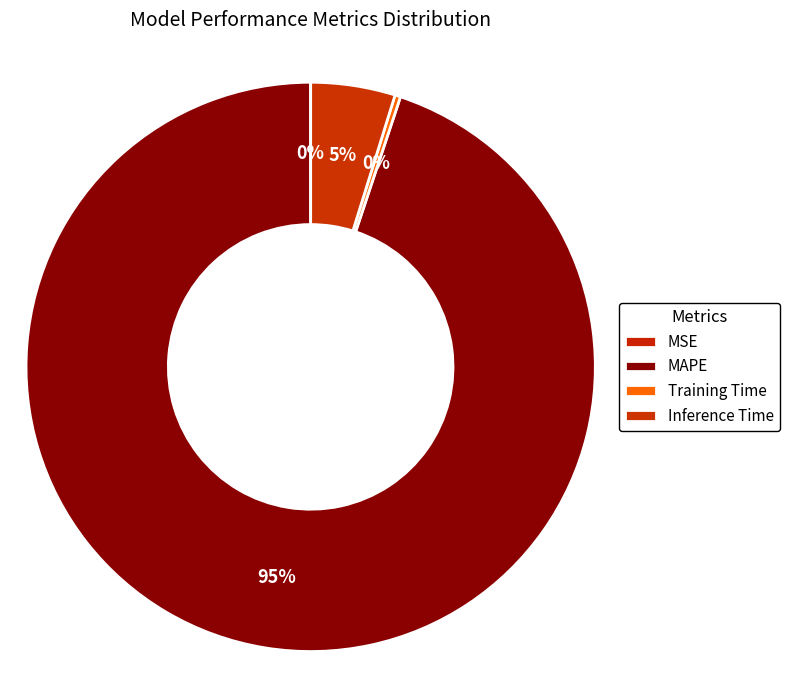

How many slices are in this pie chart?

4